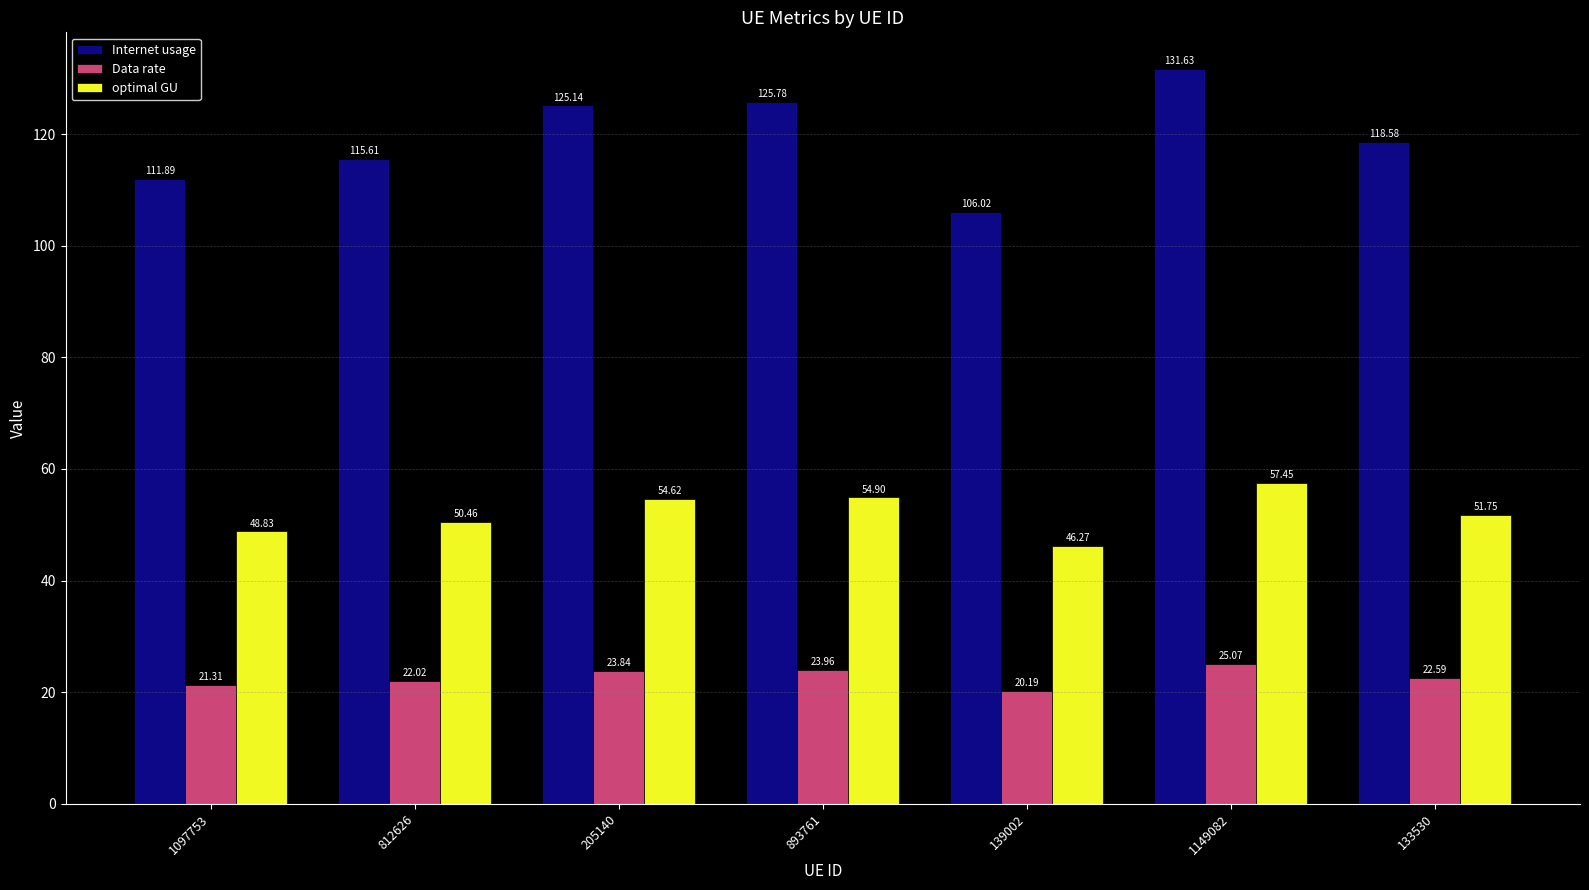

How many bars are there in total?

21